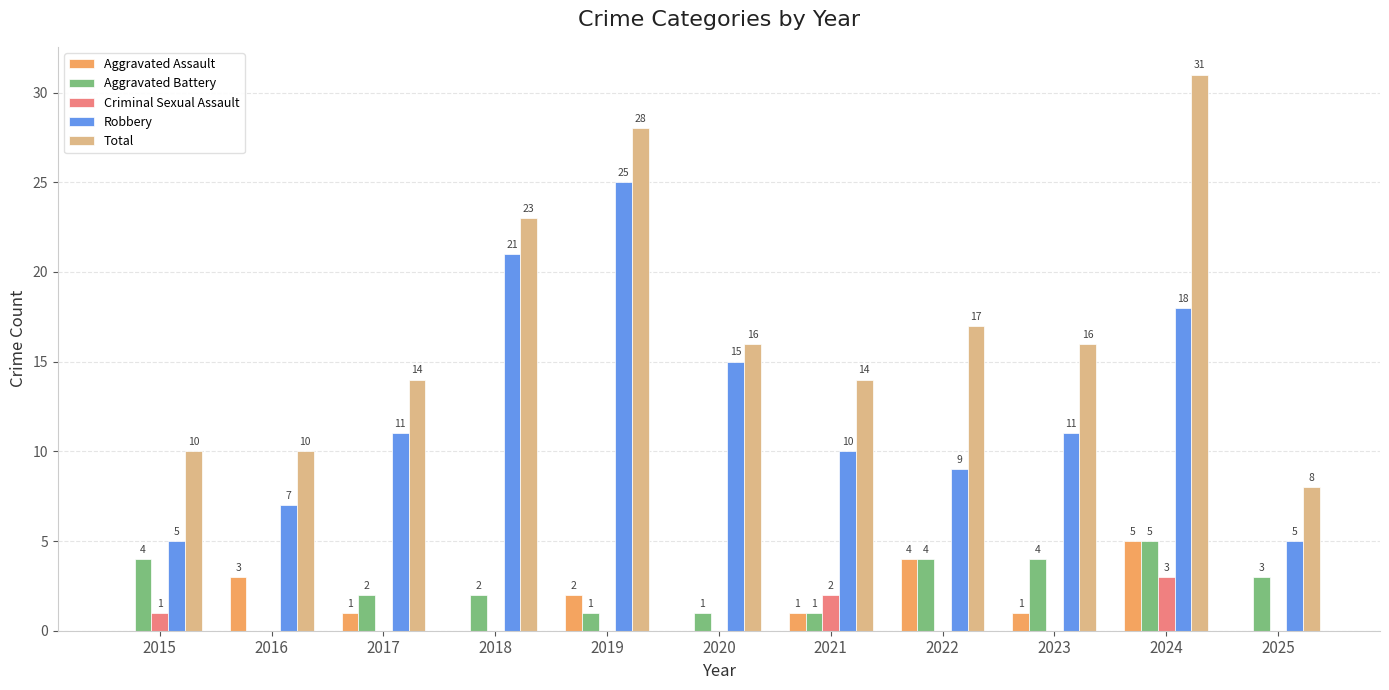

Which series has the largest total across all categories?

Total